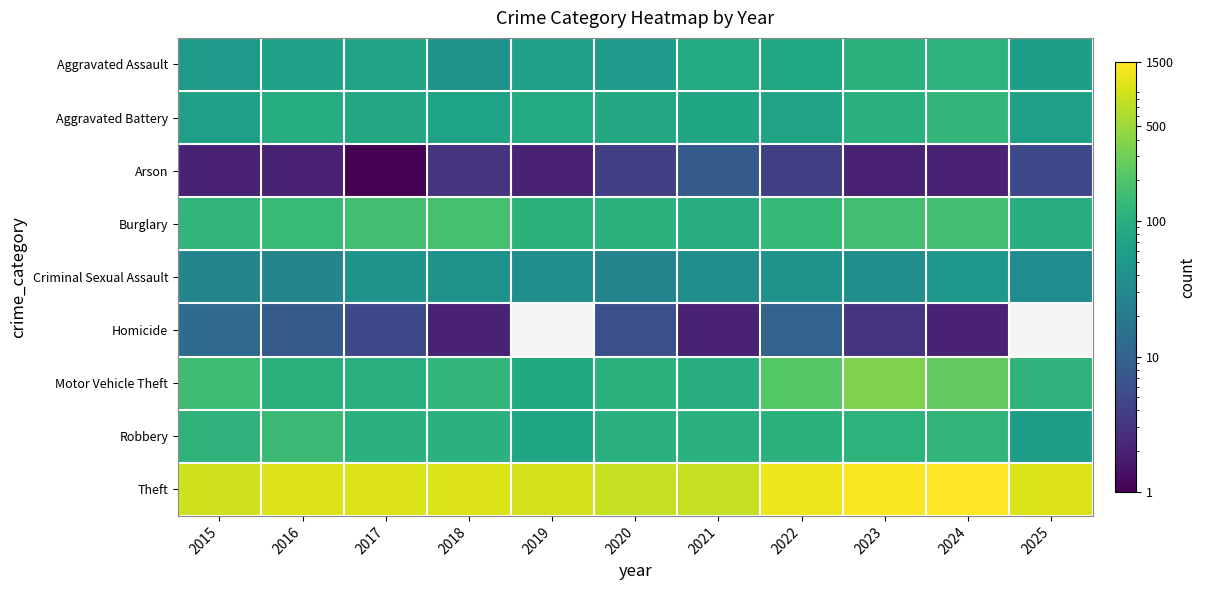

Reading left to right, transcribe all the data shown in this chart.

Aggravated Assault: 2015=54	2016=66	2017=72	2018=43	2019=65	2020=56	2021=86	2022=78	2023=110	2024=112	2025=60
Aggravated Battery: 2015=64	2016=93	2017=83	2018=70	2019=88	2020=82	2021=75	2022=71	2023=103	2024=127	2025=64
Arson: 2015=2	2016=2	2017=1	2018=3	2019=2	2020=4	2021=8	2022=4	2023=2	2024=2	2025=5
Burglary: 2015=121	2016=139	2017=162	2018=176	2019=110	2020=110	2021=95	2022=132	2023=161	2024=169	2025=96
Criminal Sexual Assault: 2015=28	2016=28	2017=44	2018=43	2019=36	2020=27	2021=36	2022=43	2023=38	2024=49	2025=35
Homicide: 2015=13	2016=8	2017=5	2018=2	2019=0	2020=6	2021=2	2022=10	2023=3	2024=2	2025=0
Motor Vehicle Theft: 2015=152	2016=110	2017=104	2018=127	2019=84	2020=109	2021=96	2022=219	2023=363	2024=259	2025=114
Robbery: 2015=117	2016=144	2017=105	2018=107	2019=75	2020=102	2021=105	2022=108	2023=113	2024=120	2025=59
Theft: 2015=874	2016=999	2017=979	2018=977	2019=914	2020=782	2021=791	2022=1235	2023=1363	2024=1482	2025=974